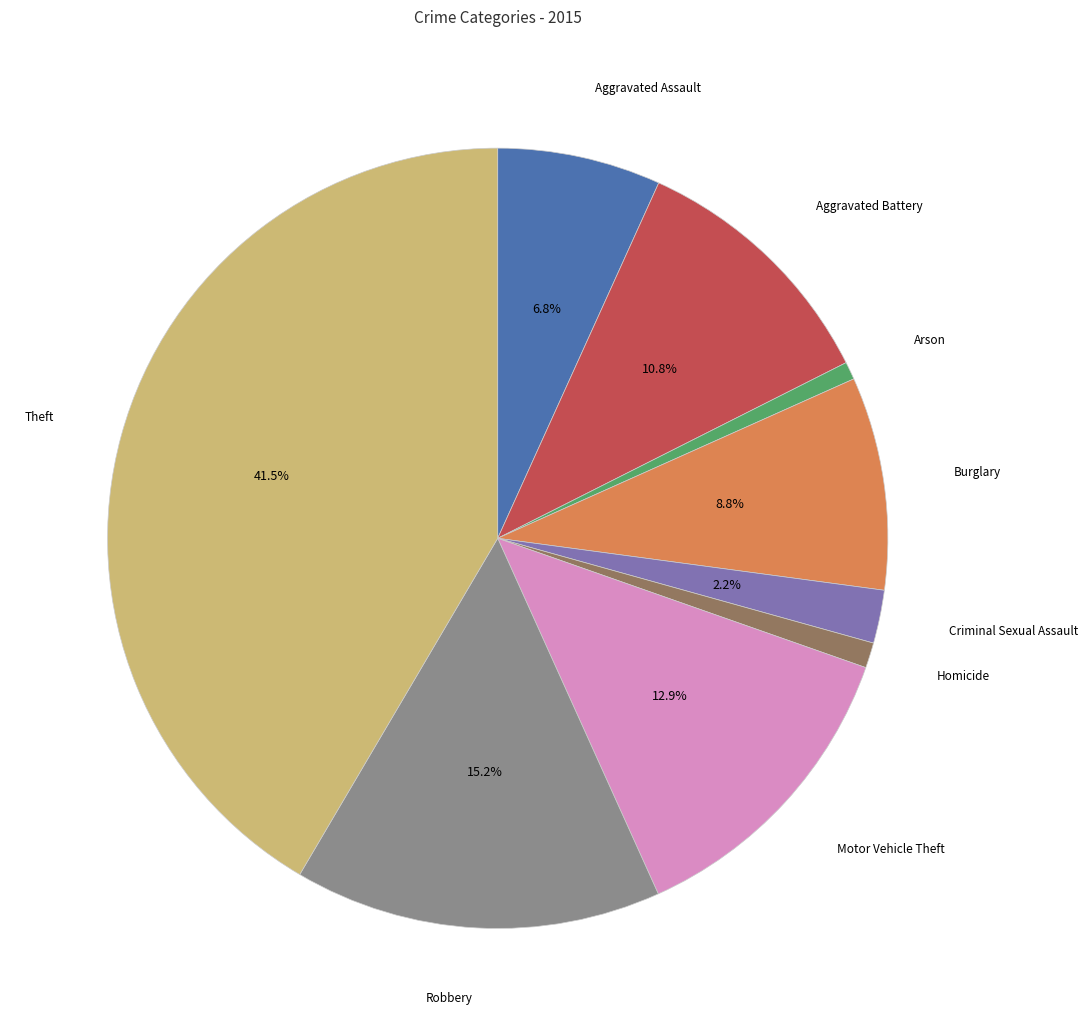

Does any single category account for the majority?

No